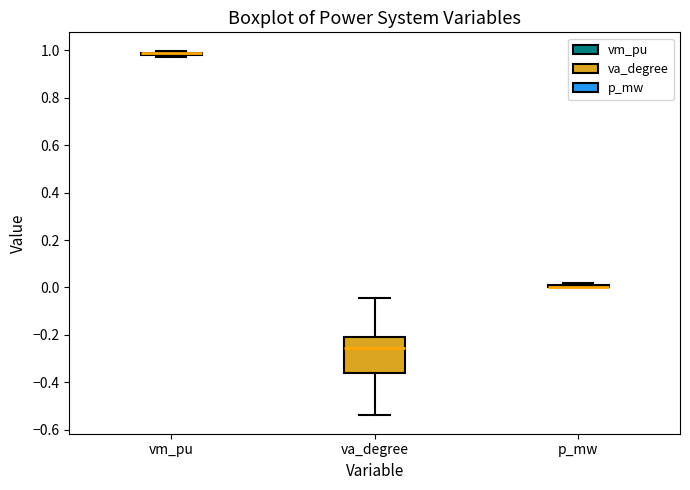

Which box is the tallest, from its lower edge to its upper edge?

va_degree